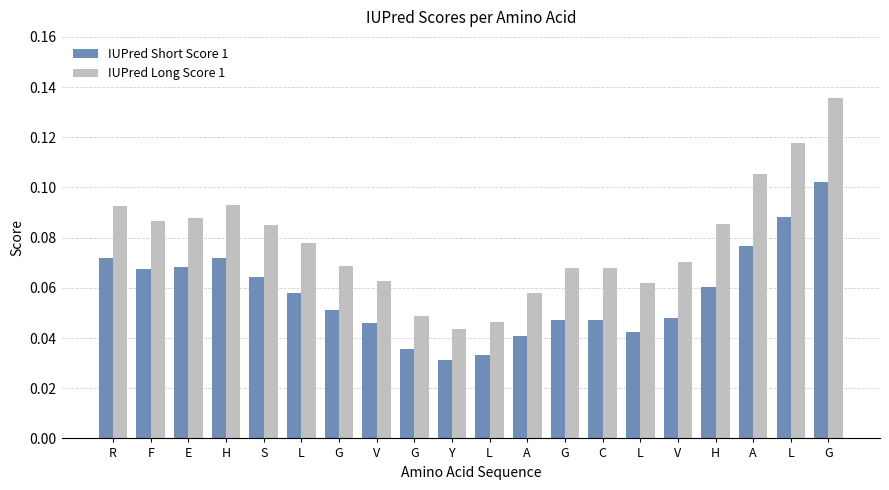

Are the bars grouped side by side (vs. stacked)?

Yes